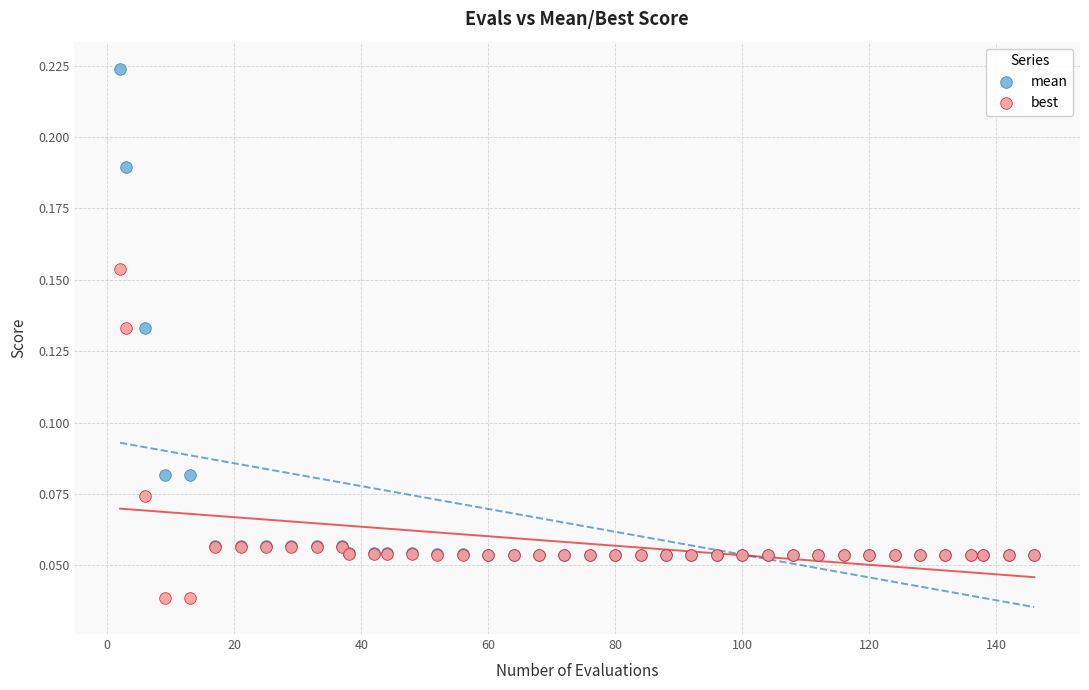

What are all the series names shown in the legend?

mean, best